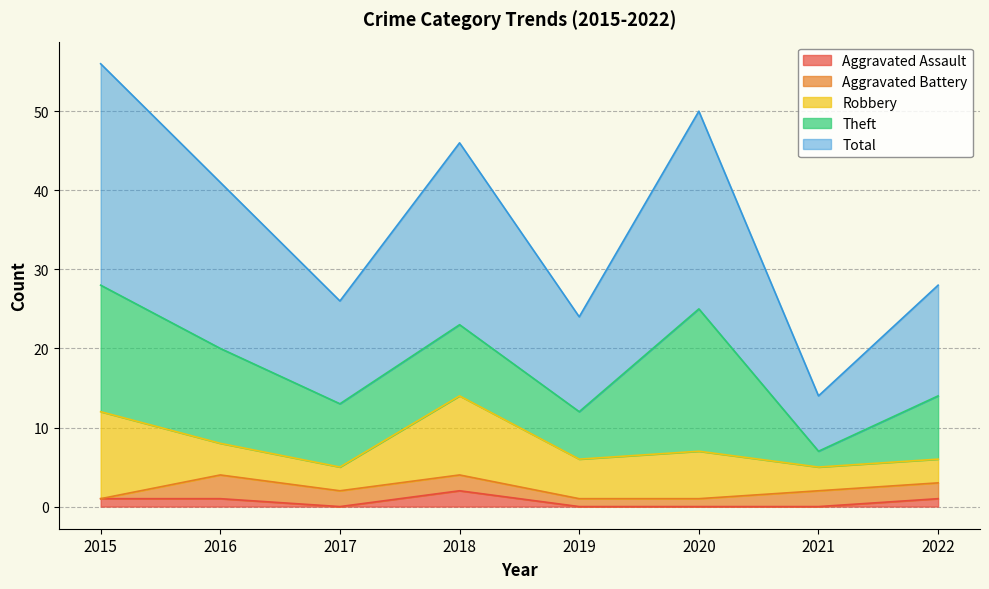

What are all the series names shown in the legend?

Aggravated Assault, Aggravated Battery, Robbery, Theft, Total